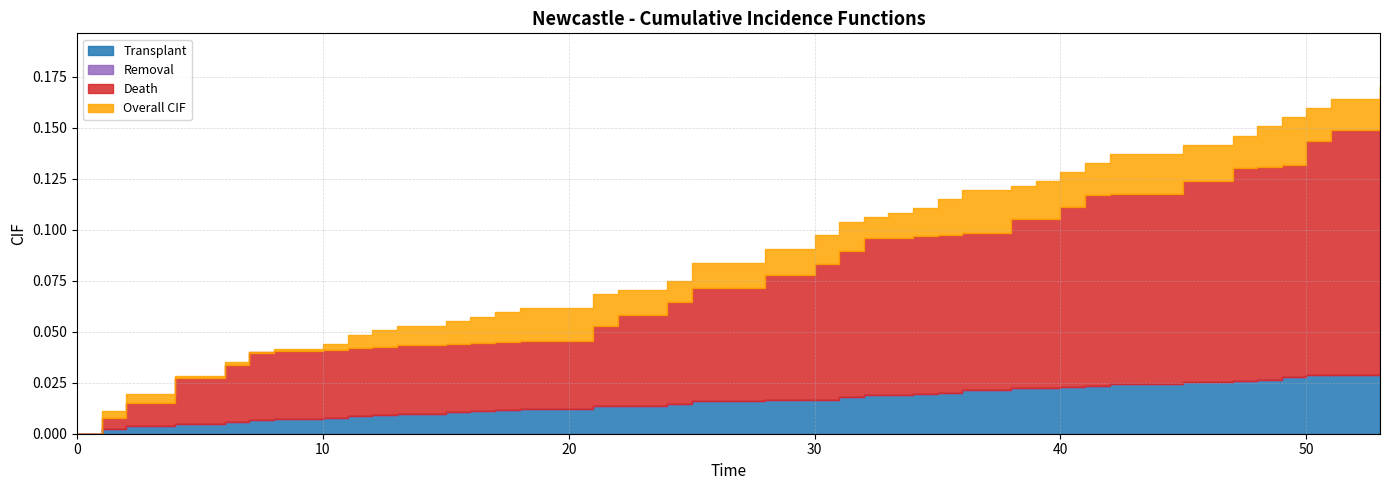

Reading left to right, transcribe all the data shown in this chart.

Transplant: 0=0.0	1=0.0	2=0.0	4=0.0	6=0.0	7=0.0	8=0.0	10=0.0	11=0.0	12=0.0	13=0.0	15=0.0	16=0.0	17=0.0	18=0.0	21=0.0	22=0.0	24=0.0	25=0.0	28=0.0	30=0.0	31=0.0	32=0.0	33=0.0	34=0.0	35=0.0	36=0.0	38=0.0	39=0.0	40=0.0	41=0.0	42=0.0	45=0.0	47=0.0	48=0.0	49=0.0	50=0.0	51=0.0	53=0.0
Removal: 0=0.0	1=0.0	2=0.0	4=0.0	6=0.0	7=0.0	8=0.0	10=0.0	11=0.0	12=0.0	13=0.0	15=0.0	16=0.0	17=0.0	18=0.0	21=0.0	22=0.0	24=0.0	25=0.0	28=0.0	30=0.0	31=0.0	32=0.0	33=0.0	34=0.0	35=0.0	36=0.0	38=0.0	39=0.0	40=0.0	41=0.0	42=0.0	45=0.0	47=0.0	48=0.0	49=0.0	50=0.0	51=0.0	53=0.0
Death: 0=0.0	1=0.0	2=0.0	4=0.0	6=0.0	7=0.0	8=0.0	10=0.0	11=0.0	12=0.0	13=0.0	15=0.0	16=0.0	17=0.0	18=0.0	21=0.0	22=0.0	24=0.1	25=0.1	28=0.1	30=0.1	31=0.1	32=0.1	33=0.1	34=0.1	35=0.1	36=0.1	38=0.1	39=0.1	40=0.1	41=0.1	42=0.1	45=0.1	47=0.1	48=0.1	49=0.1	50=0.1	51=0.1	53=0.1
Overall CIF: 0=0.0	1=0.0	2=0.0	4=0.0	6=0.0	7=0.0	8=0.0	10=0.0	11=0.0	12=0.1	13=0.1	15=0.1	16=0.1	17=0.1	18=0.1	21=0.1	22=0.1	24=0.1	25=0.1	28=0.1	30=0.1	31=0.1	32=0.1	33=0.1	34=0.1	35=0.1	36=0.1	38=0.1	39=0.1	40=0.1	41=0.1	42=0.1	45=0.1	47=0.1	48=0.2	49=0.2	50=0.2	51=0.2	53=0.2